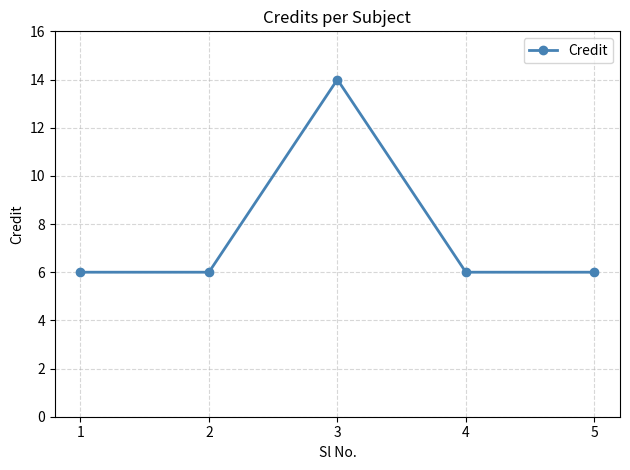

How many values are between 6 and 7?

4